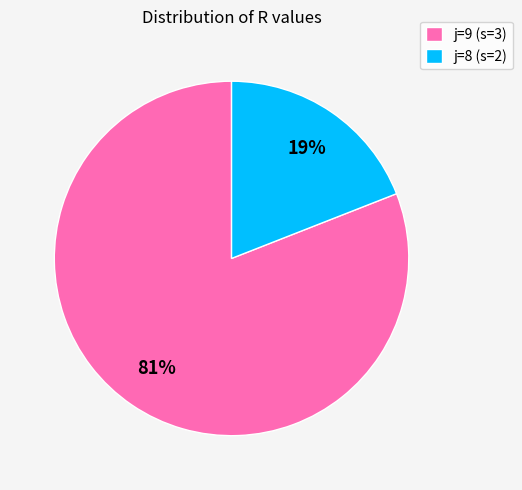

Is the sum of j=8 (s=2) and j=9 (s=3) greater than half?

Yes